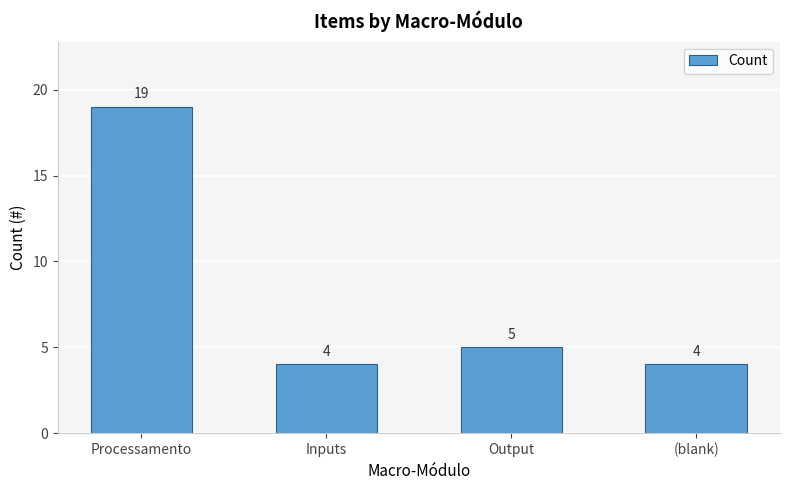

What is the change in value from Processamento to Output?

-14